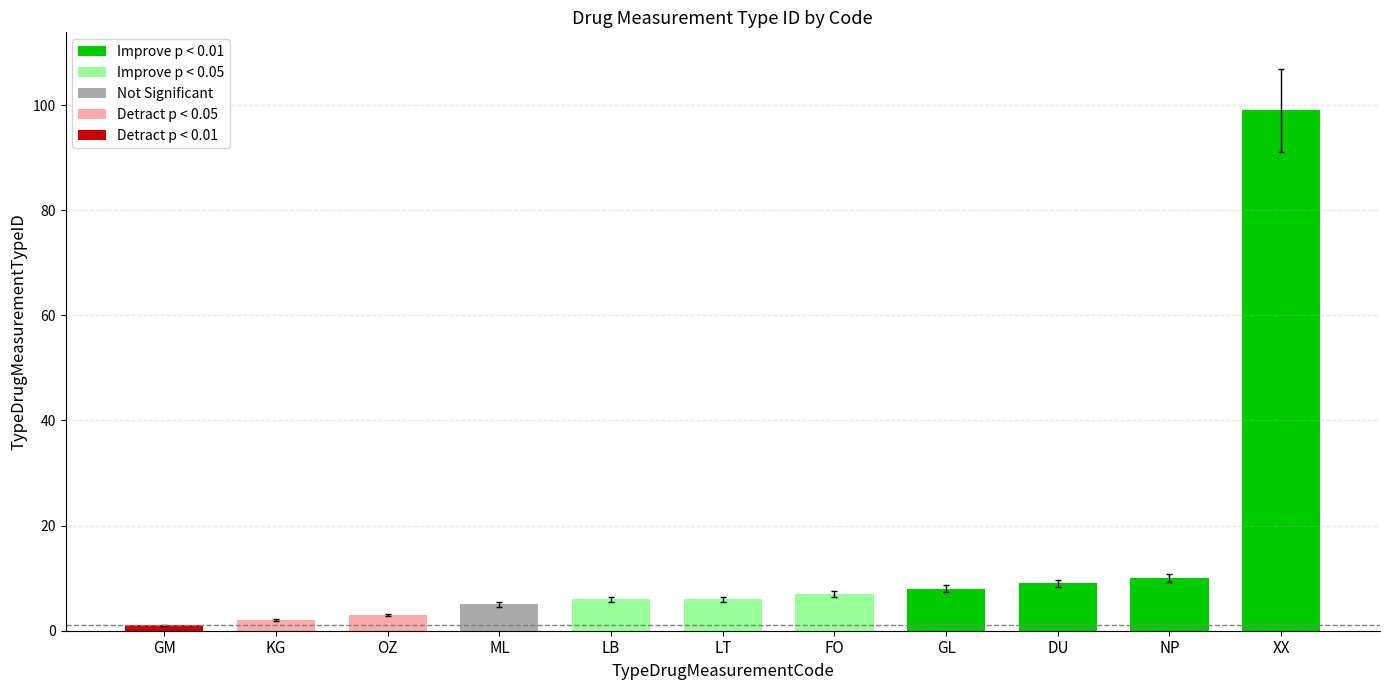

Reading left to right, transcribe all the data shown in this chart.

1	2	3	5	6	6	7	8	9	10	99